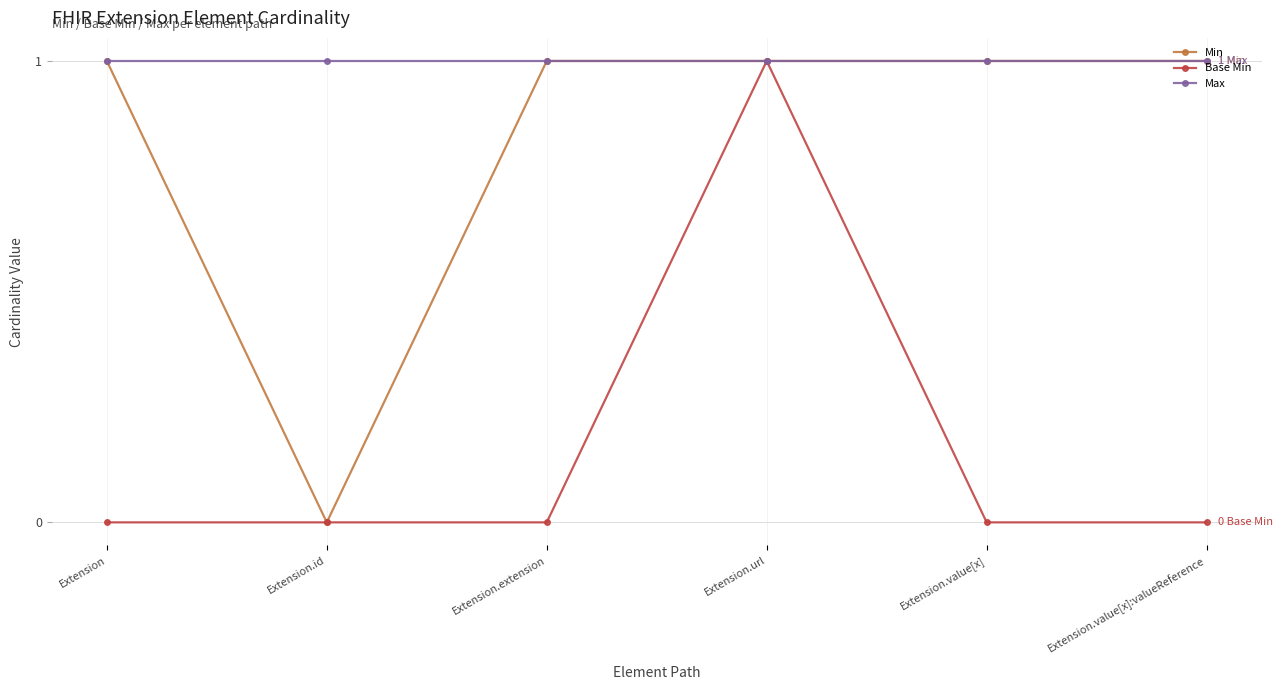

How many lines are shown in the chart?

3